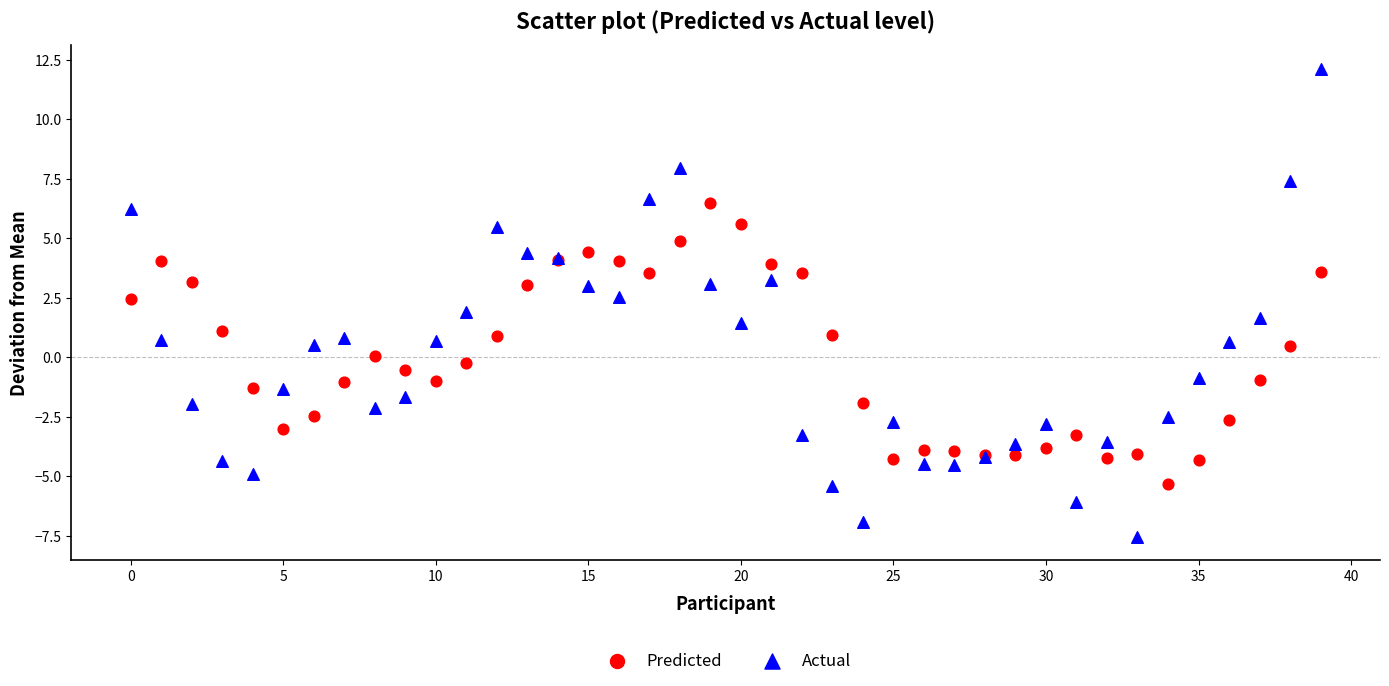

Which series contains the highest Y value?

Actual